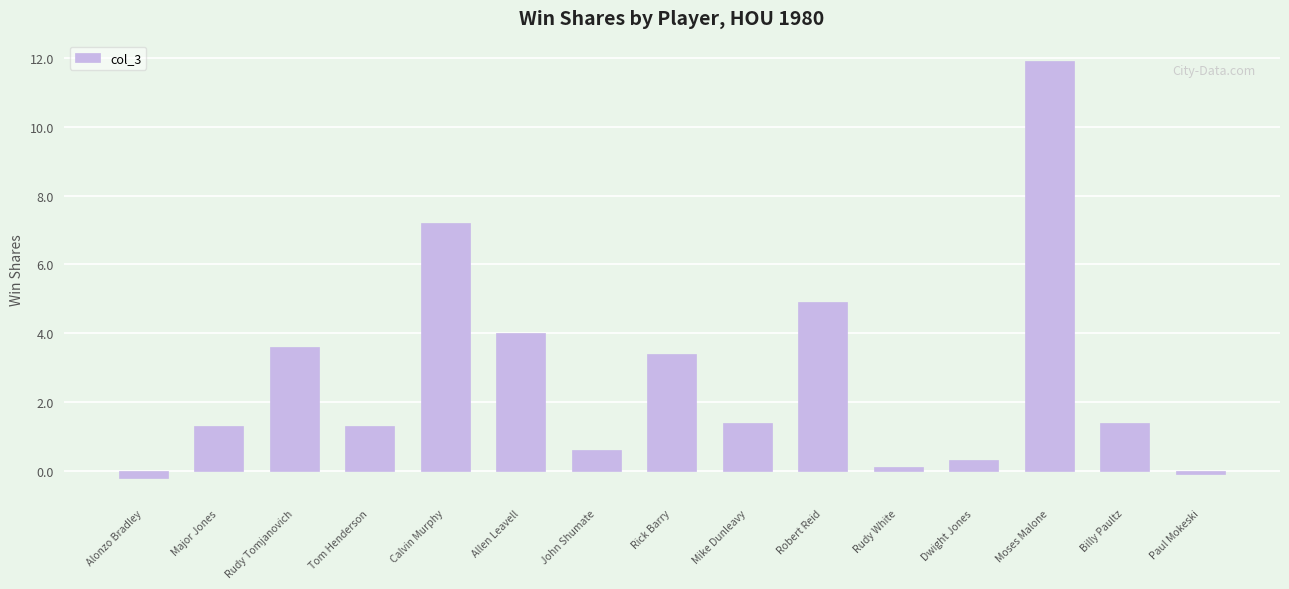

What is the value of the 6th bar from the left?

4.0